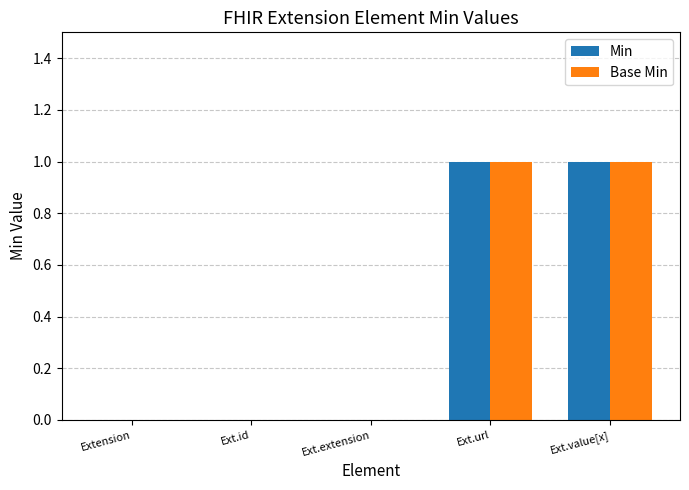

Are the bars horizontal?

No